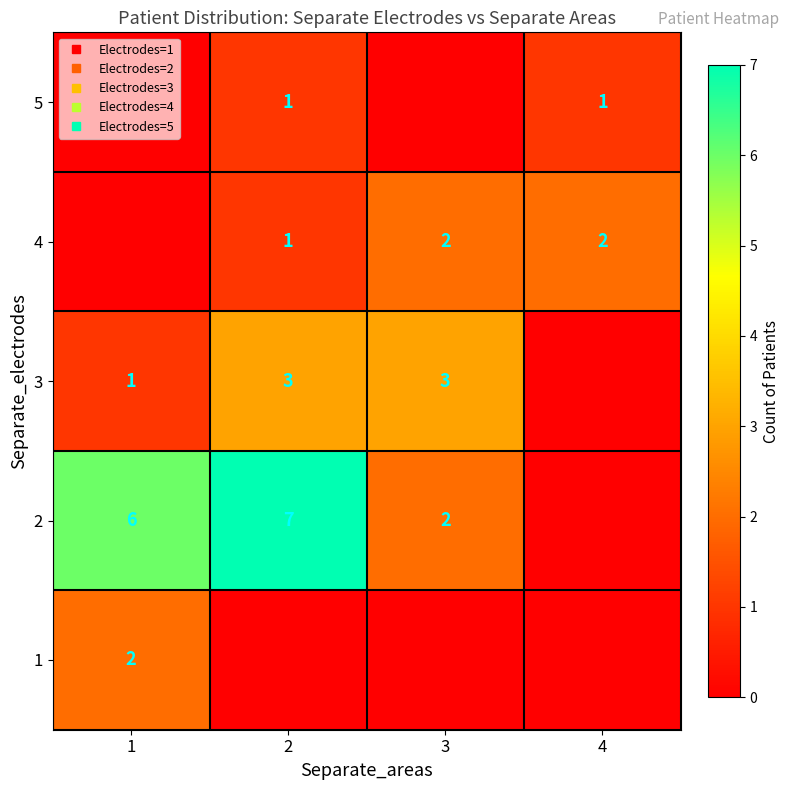

Count the number of categories in the chart.

4